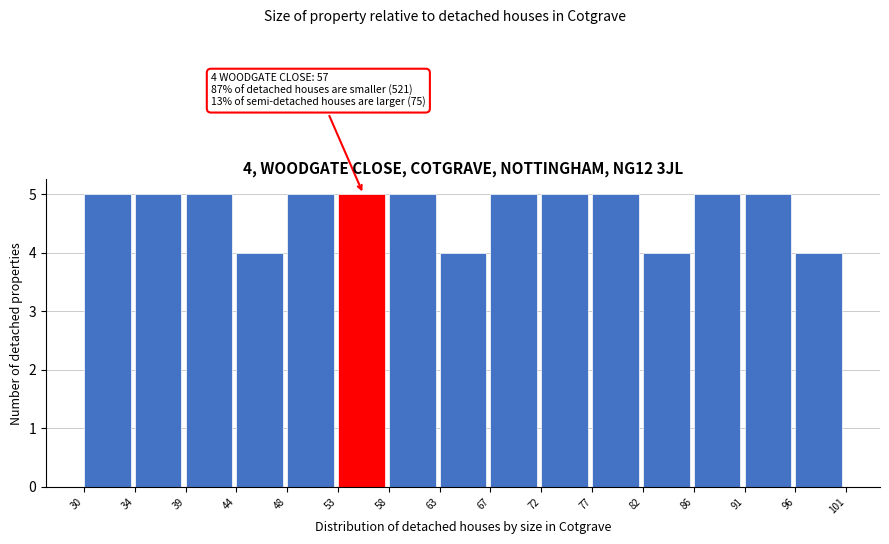

Reading left to right, extract all data points from this chart.

30=5	34=5	39=5	44=4	48=5	53=5	58=5	63=4	67=5	72=5	77=5	82=4	86=5	91=5	96=4